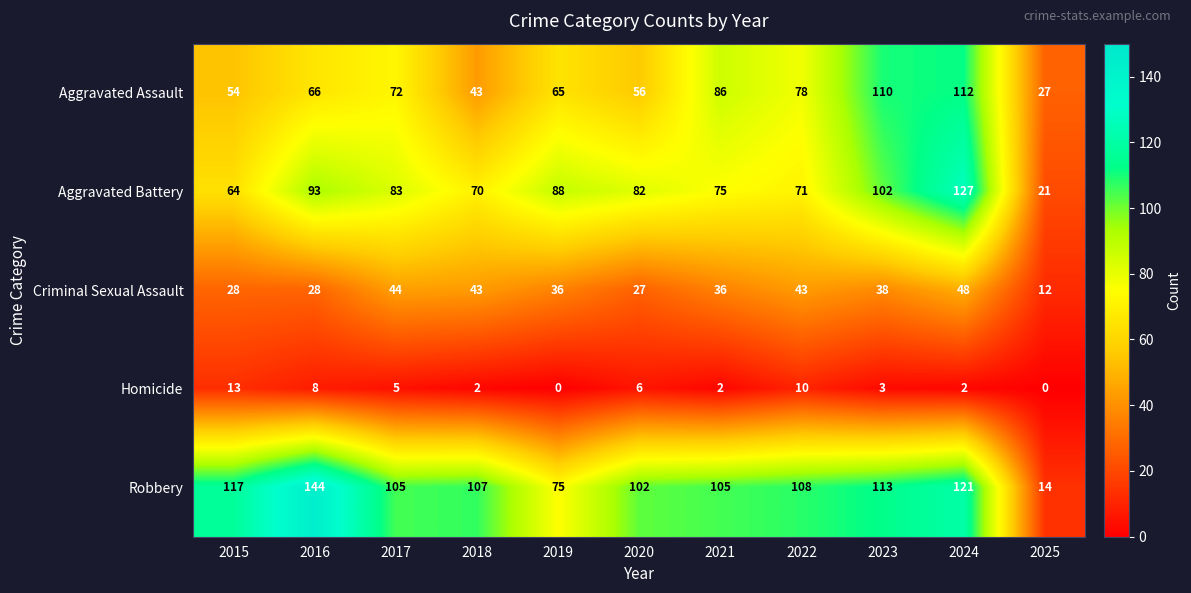

What is the difference between the highest and lowest values at 2016?

136